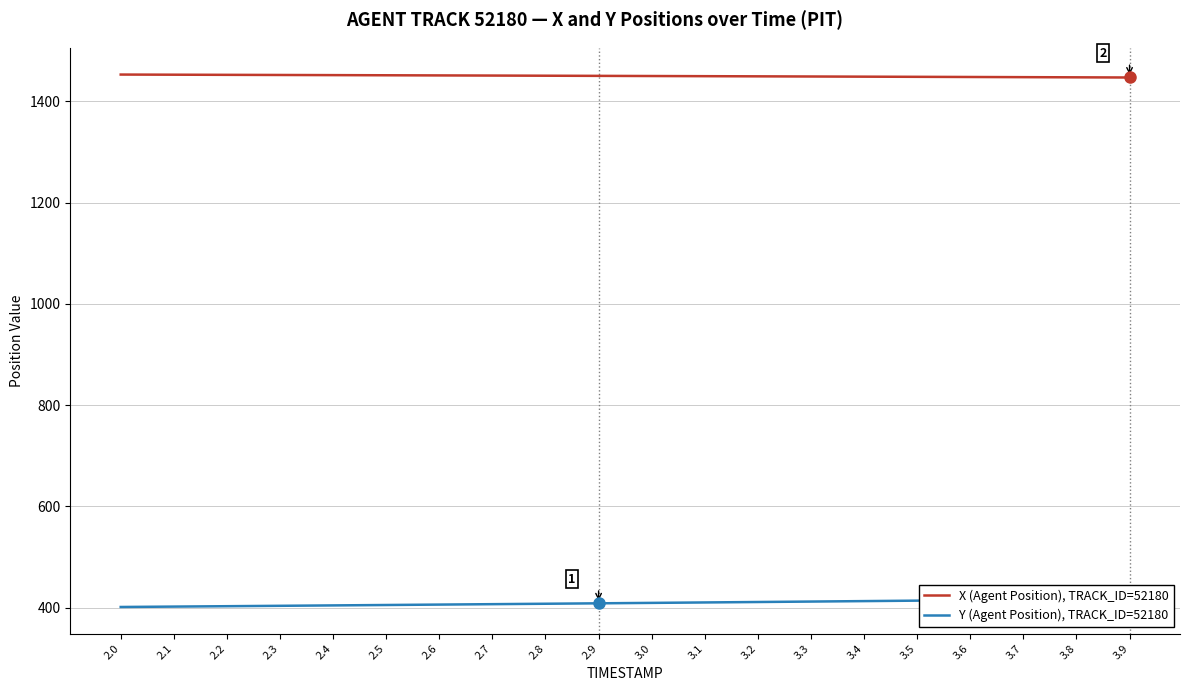

True or false: Y (Agent Position), TRACK_ID=52180 has more than 0 interior local peaks.

False